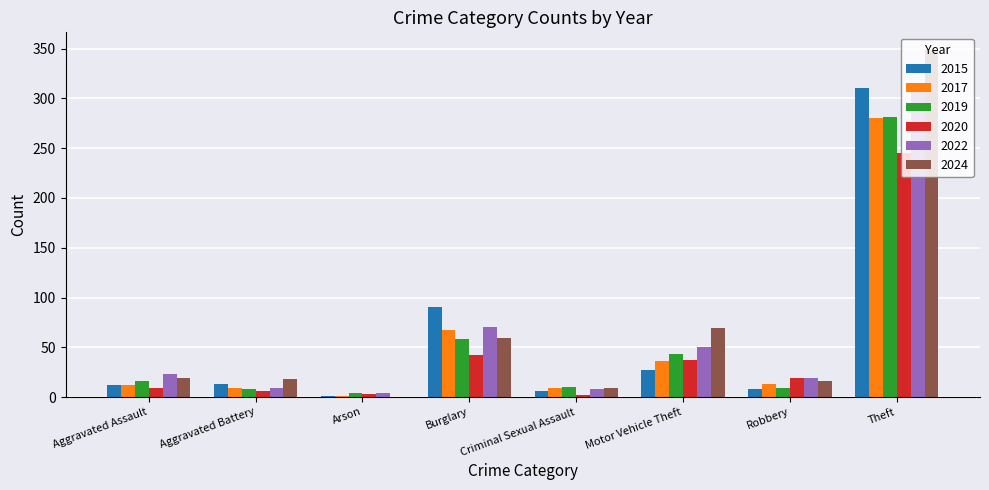

The 2017 series shows 55 at Motor Vehicle Theft. True or false?

False